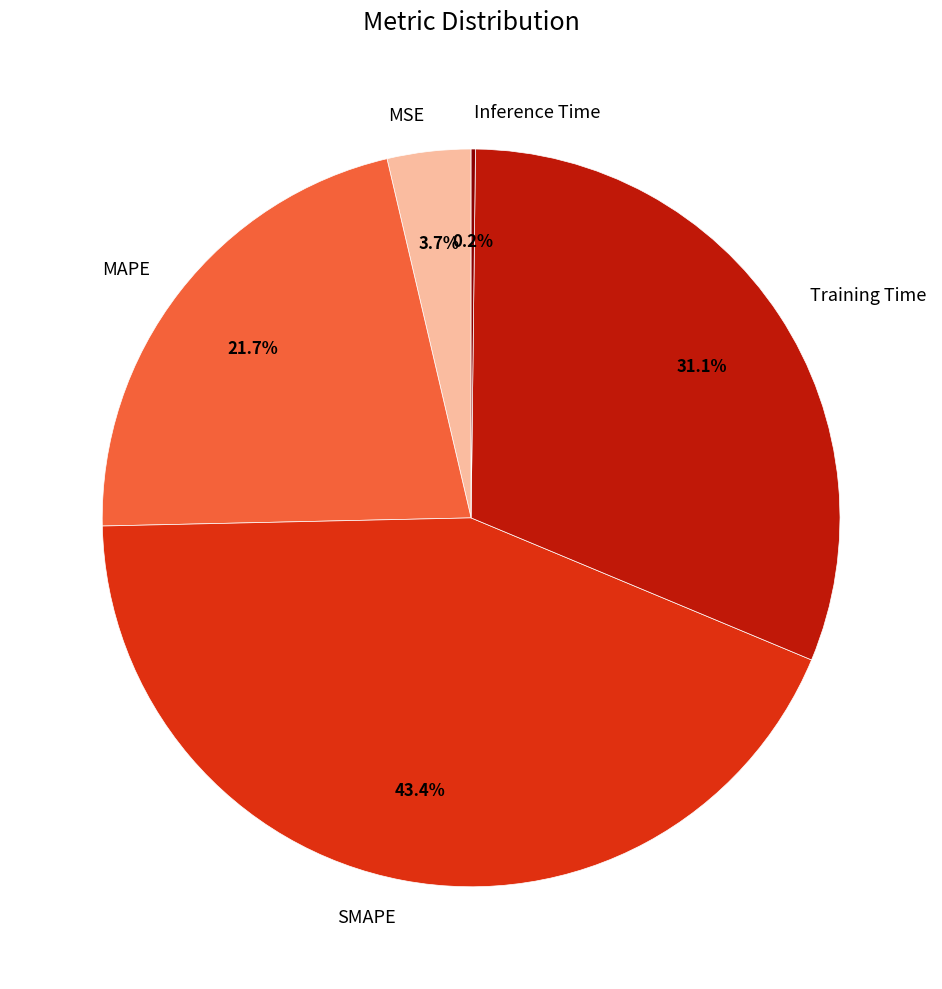

The Training Time slice represents 31% of the pie. True or false?

True